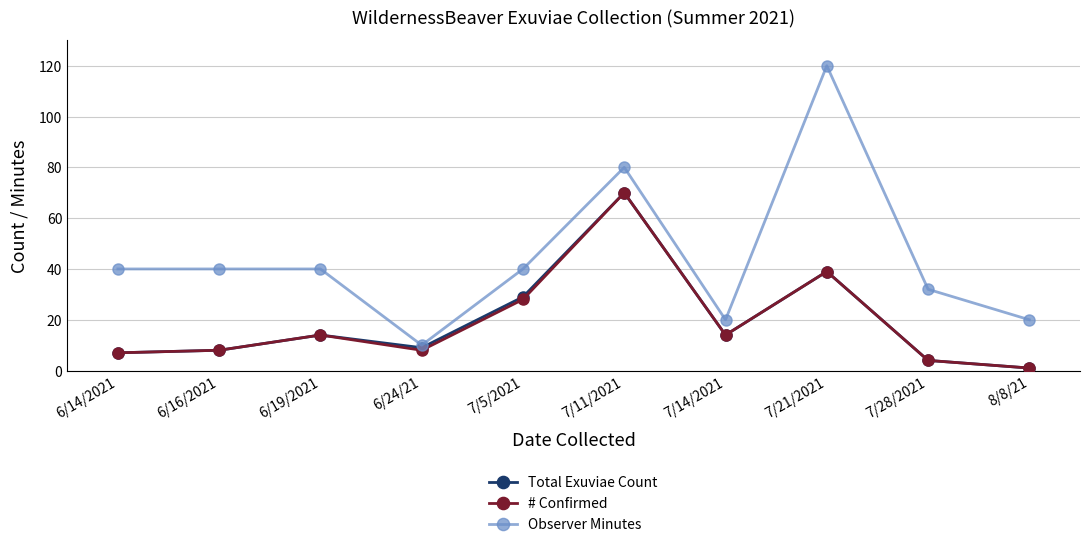

Does the chart have visible grid lines?

Yes